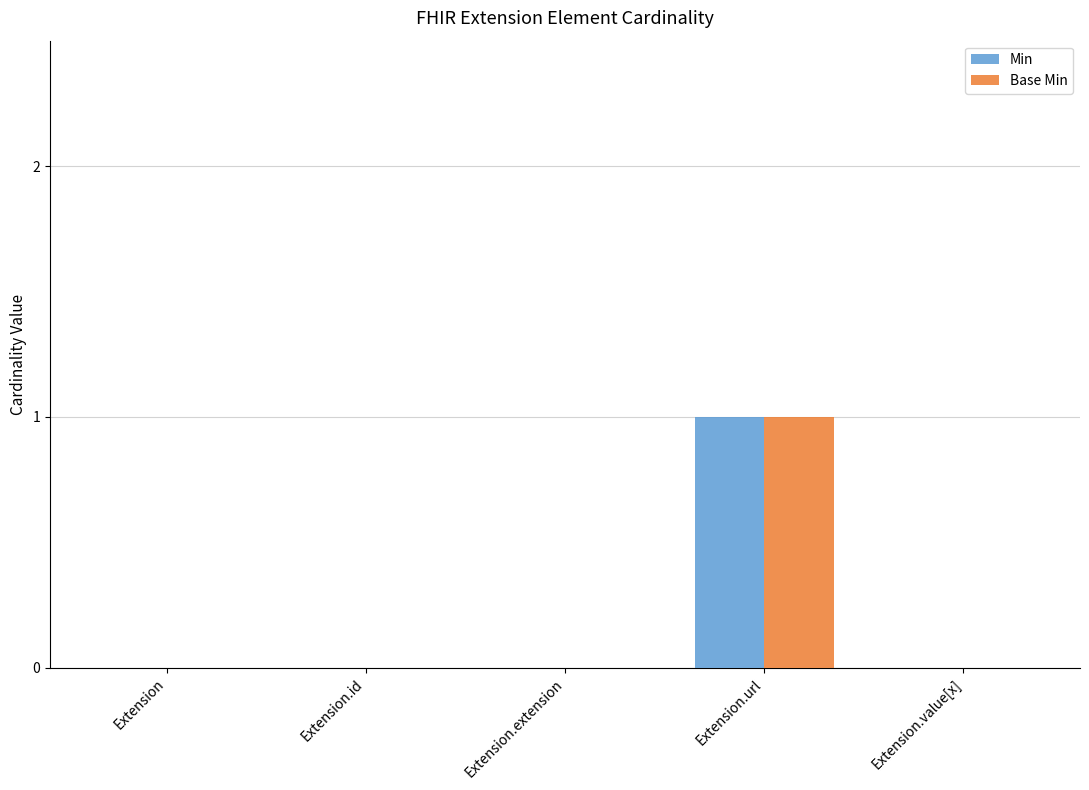

What are all the series names shown in the legend?

Min, Base Min